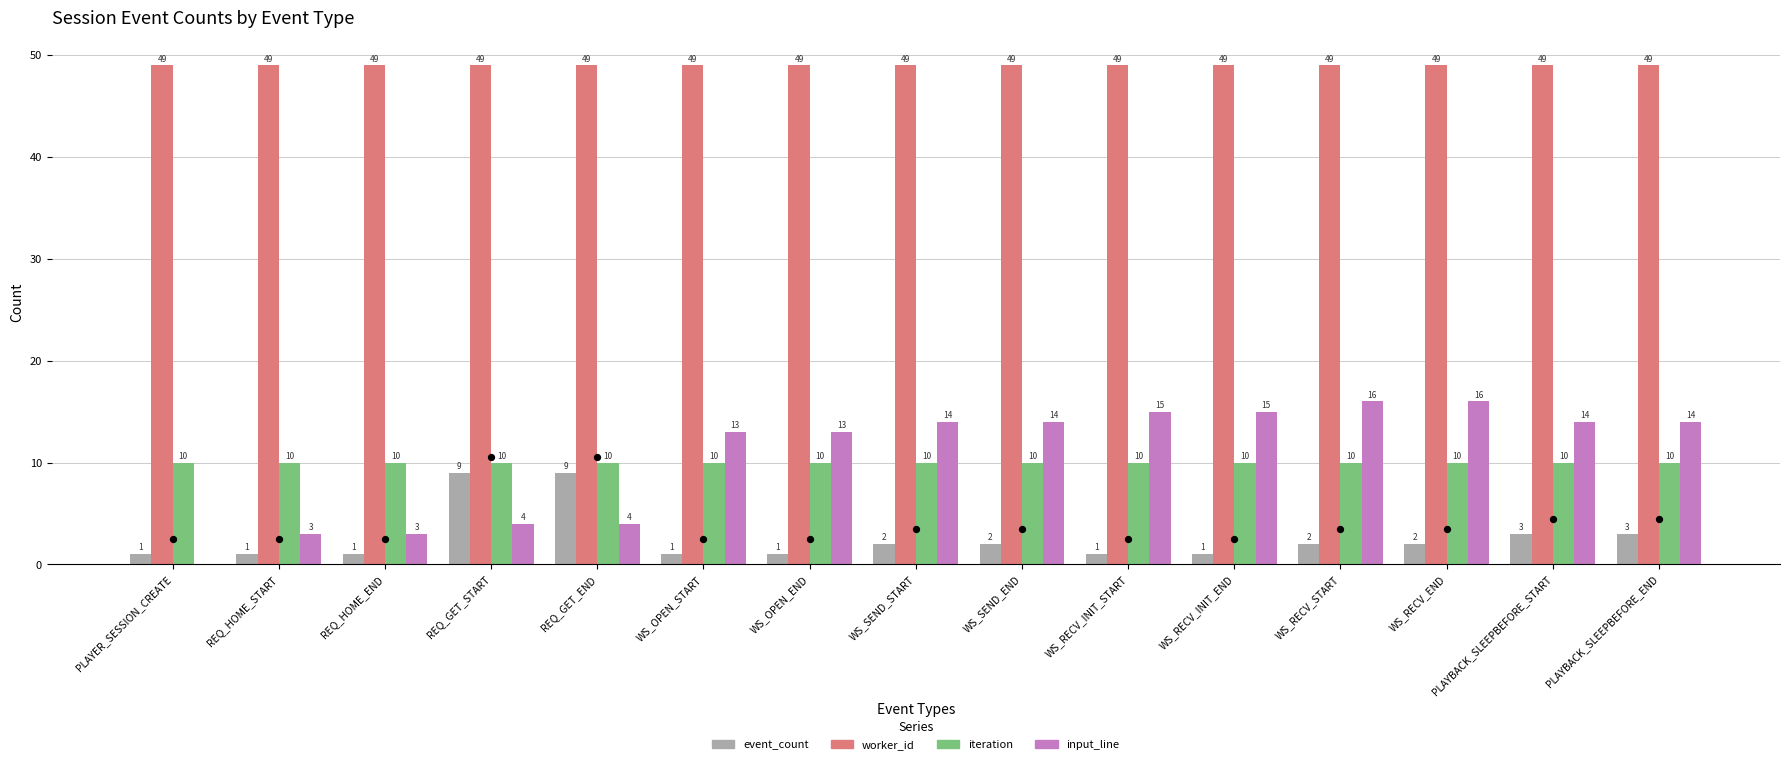

At which category is the sum across all series the highest?

WS_RECV_START